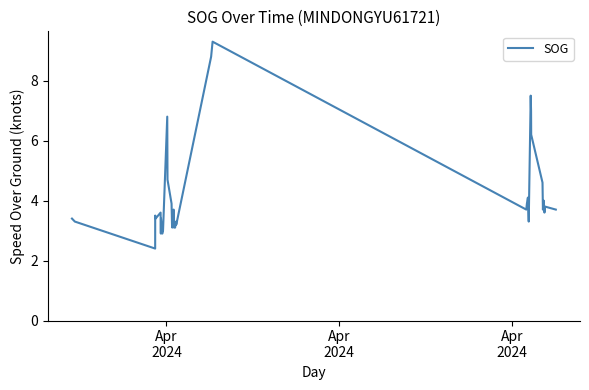

What is the difference between the maximum and minimum values?

6.9